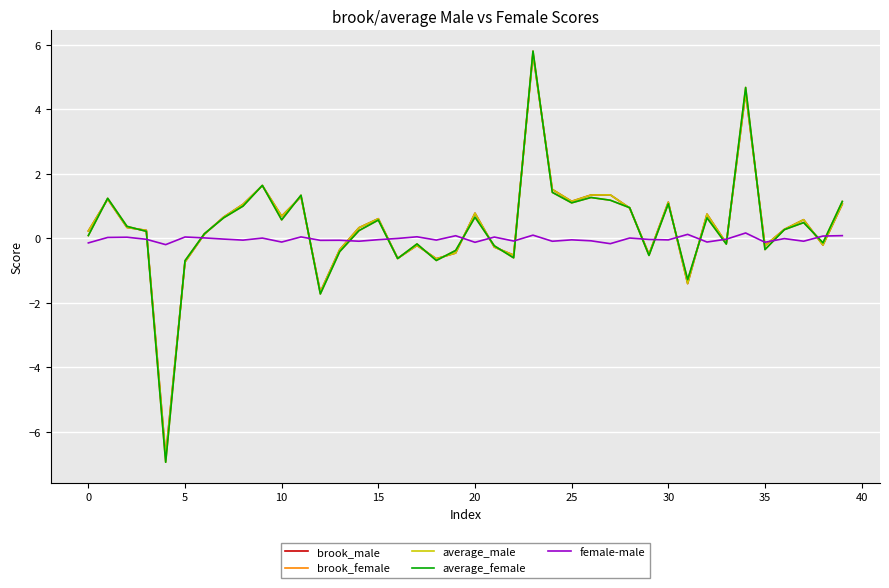

What is the average value of the brook_male series?

0.4